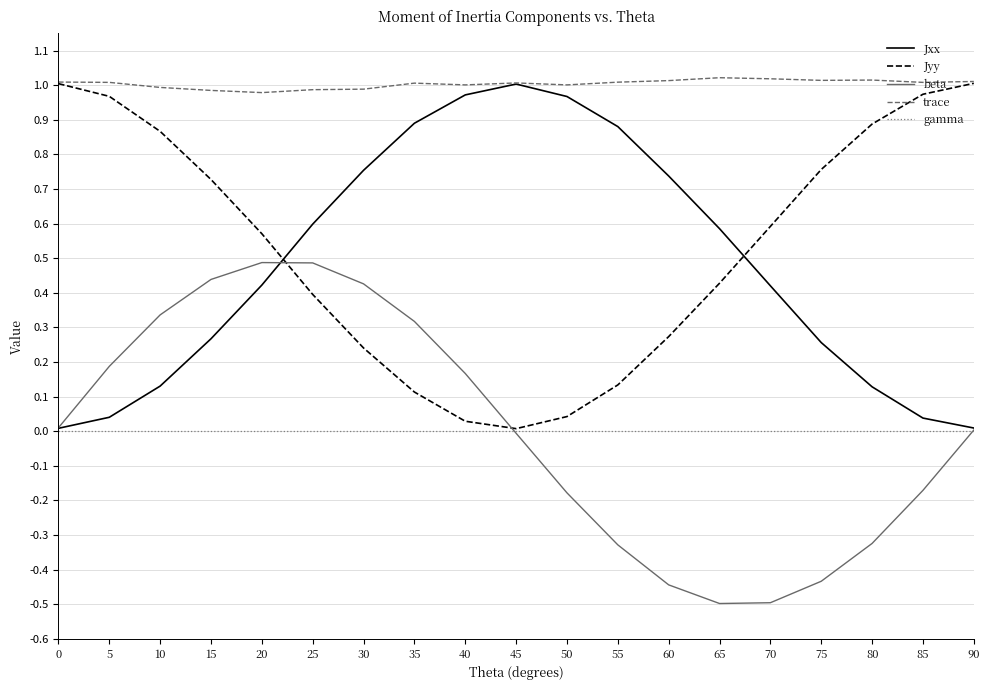

Is the value of gamma at 55 greater than the value of beta at 85?

Yes